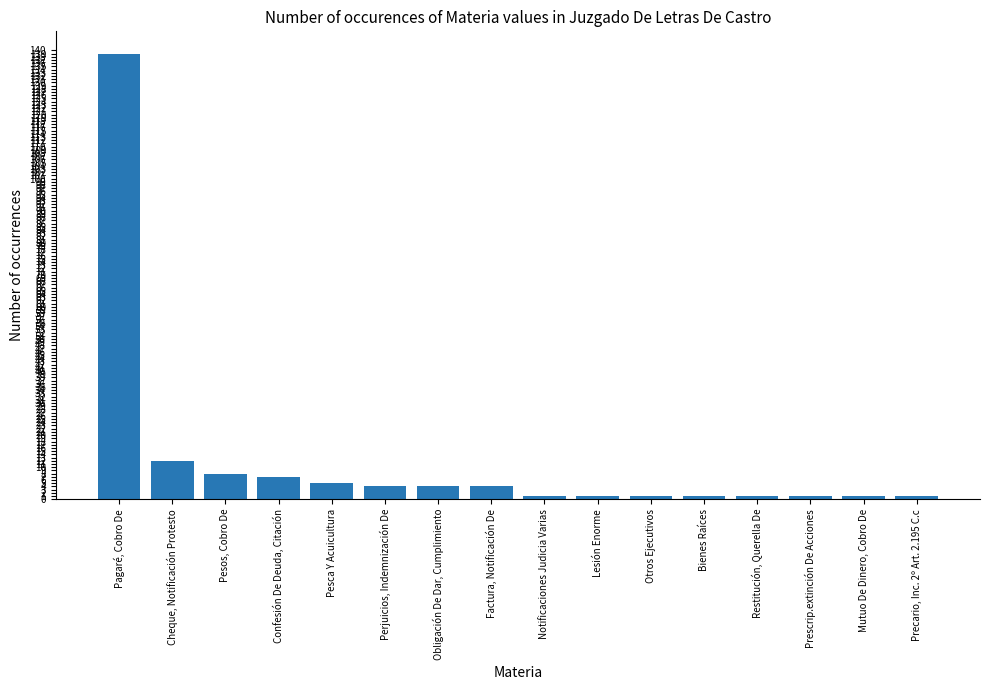

What is the value of the 12th bar from the left?

1